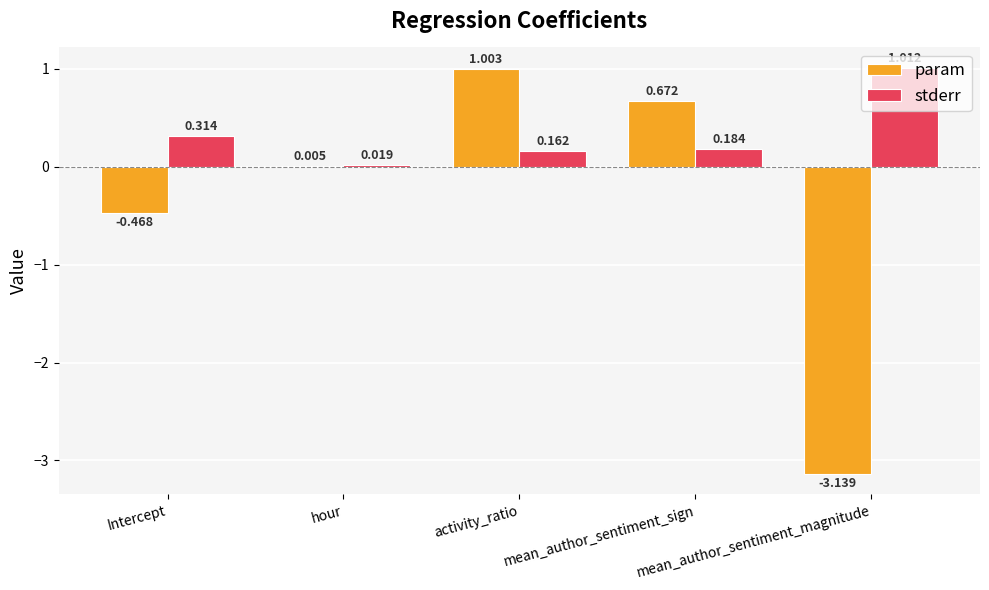

Which series has the largest total across all categories?

stderr